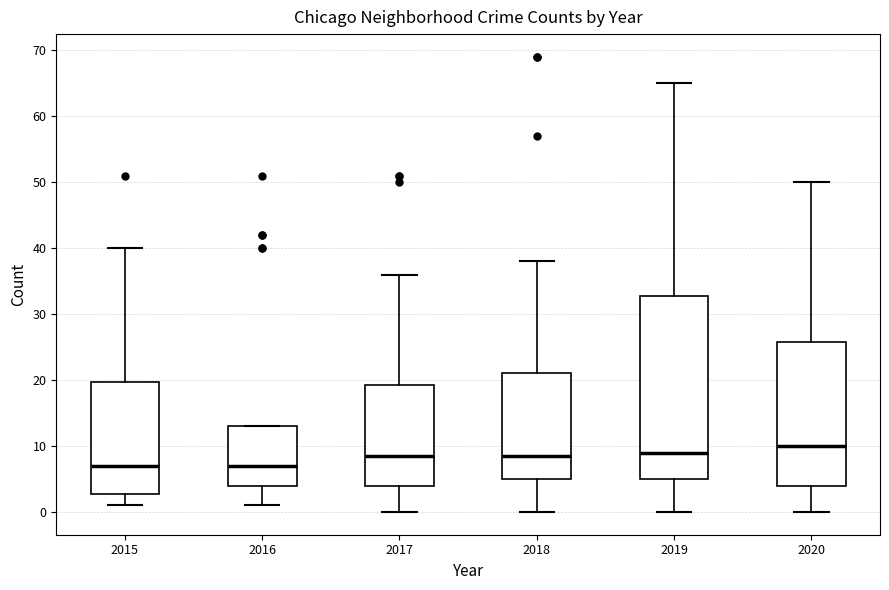

Where does the upper whisker of the box at x = 2018 end on the y-axis? The values are not printed on the chart, so give them approximately, as read against the axis.

38